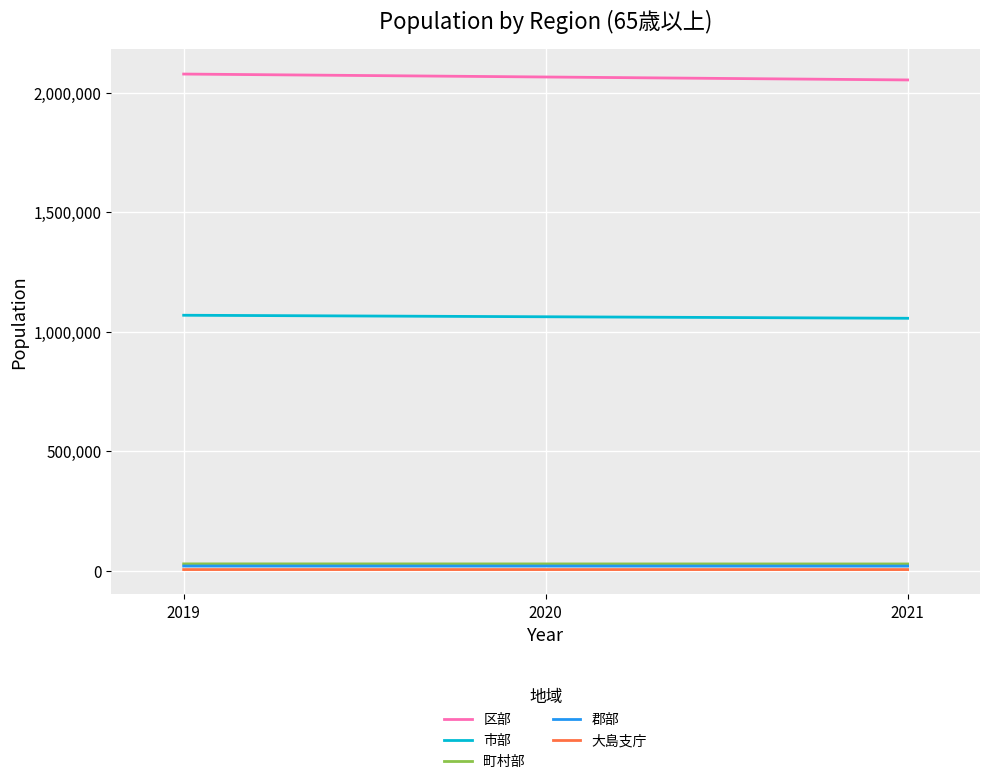

The value of 市部 at 2020 is 1841813. True or false?

False